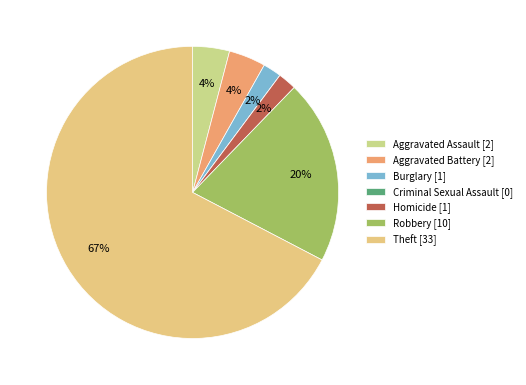

What is the change in value from Aggravated Assault to Burglary?

-1